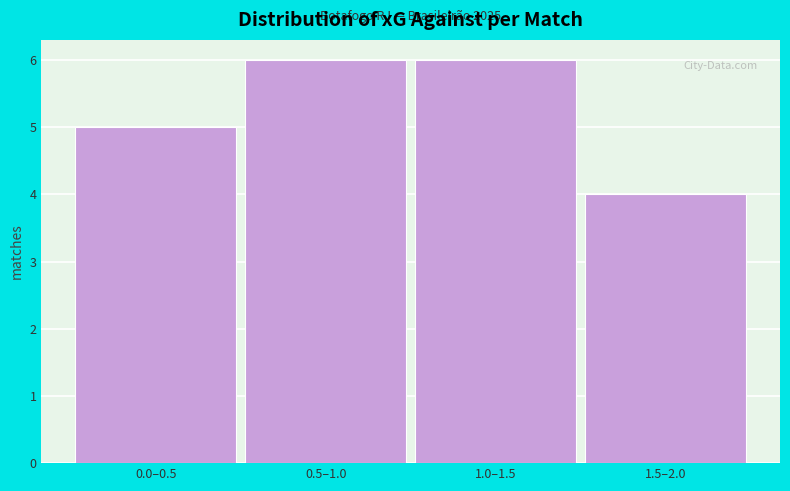

Reading right to left, list all the values displayed in this chart.

4	6	6	5